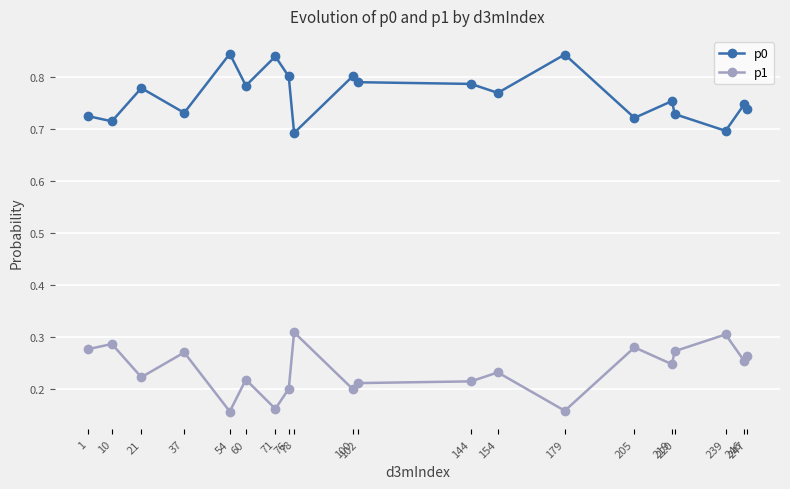

At how many categories does at least one series exceed 0?

20